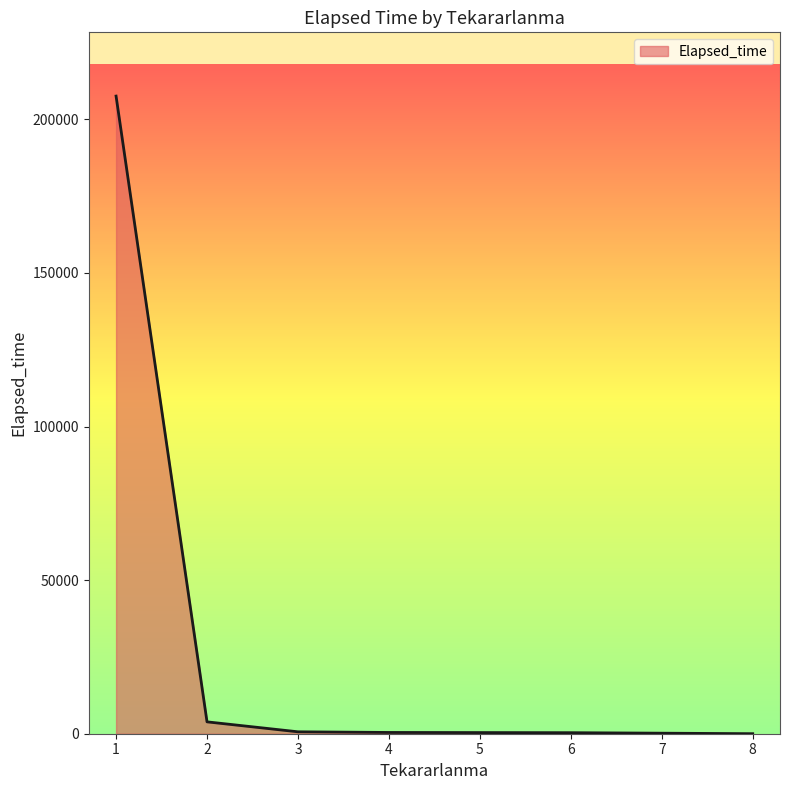

True or false: there are more than 2 points higher than both neighbors.

False